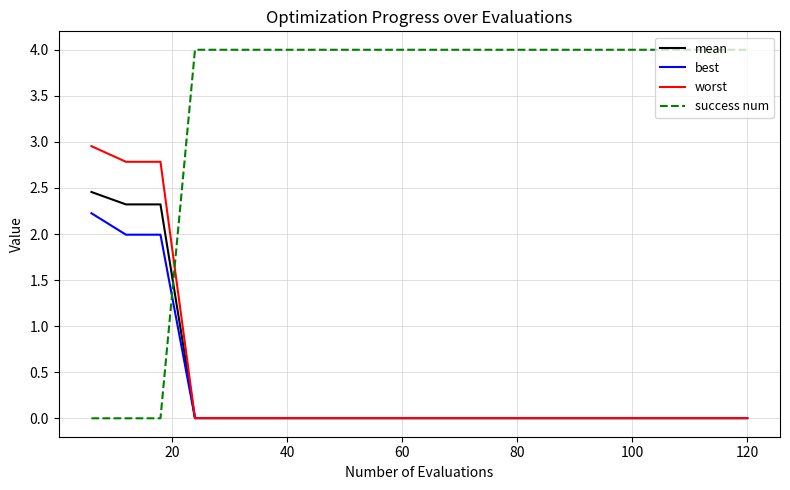

Which series has the largest total across all categories?

success num